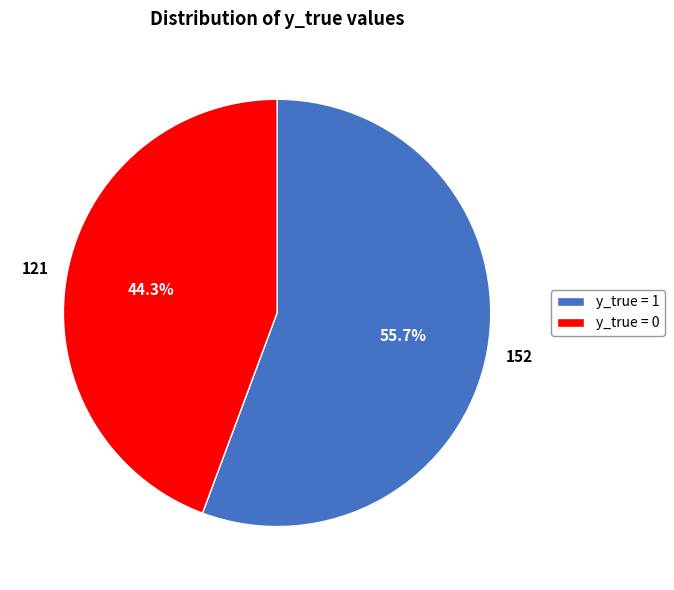

How much of the chart is everything except y_true = 0?

55.7%